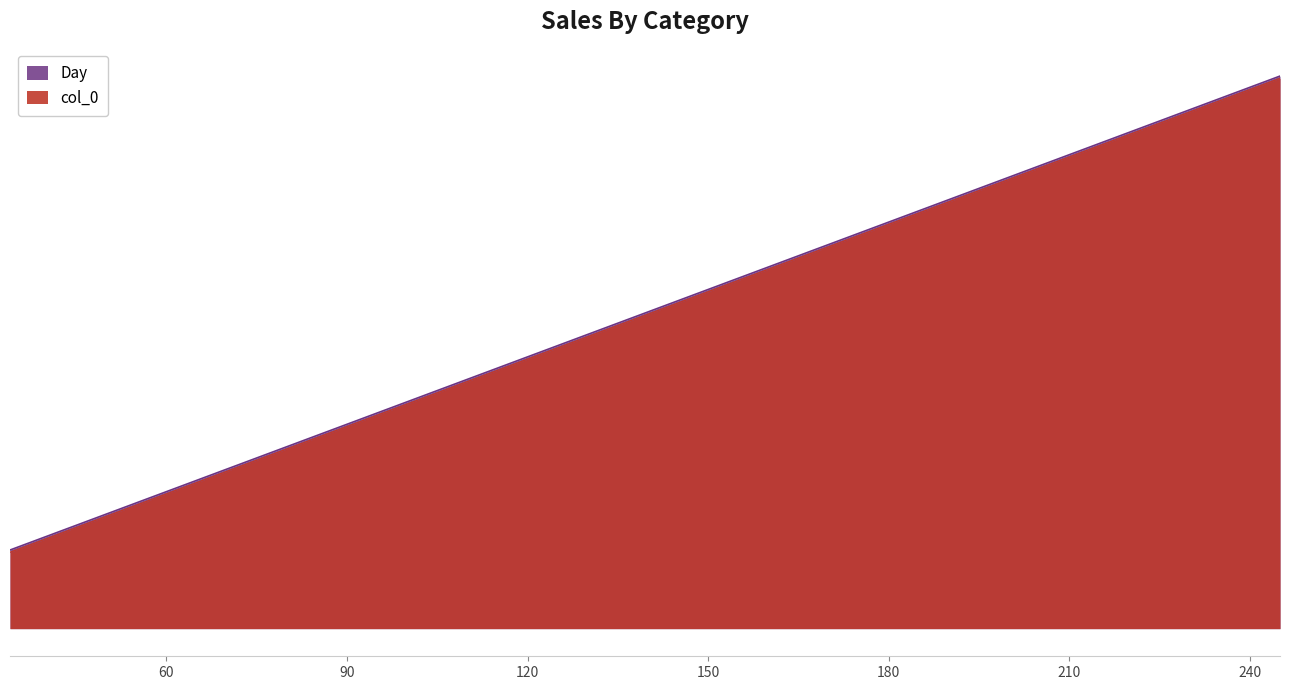

What is the sum of the Day values at 90 and 120?

102